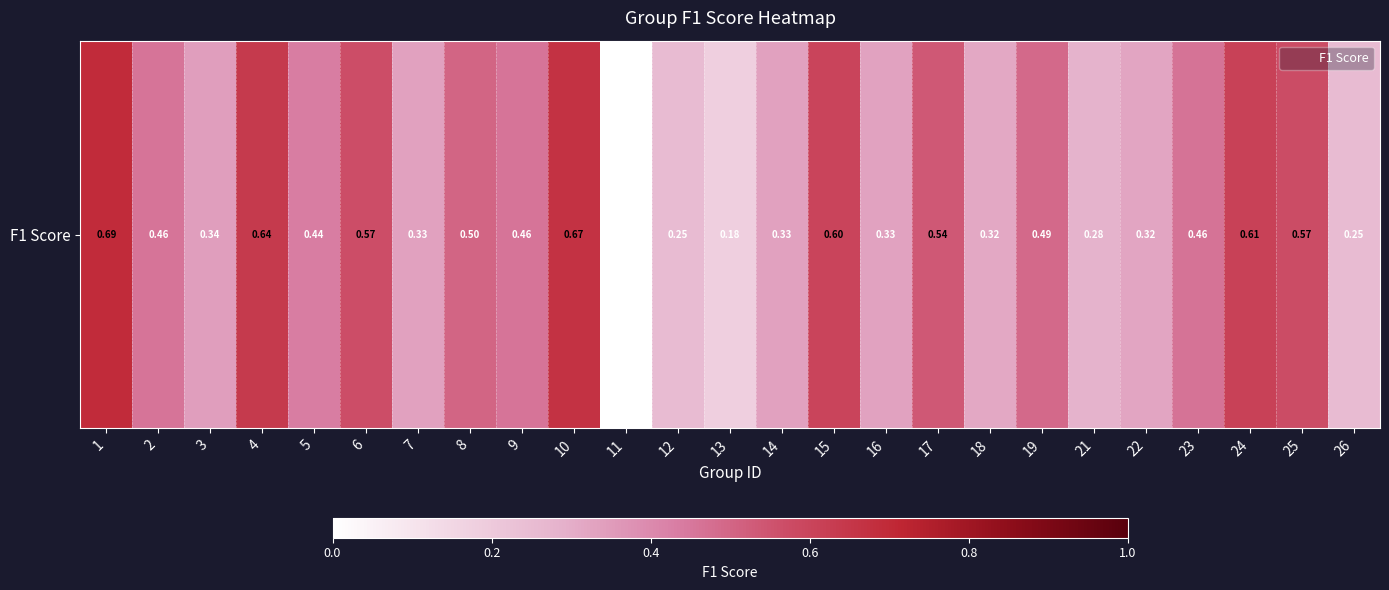

What is the approximate value at 6?

0.6